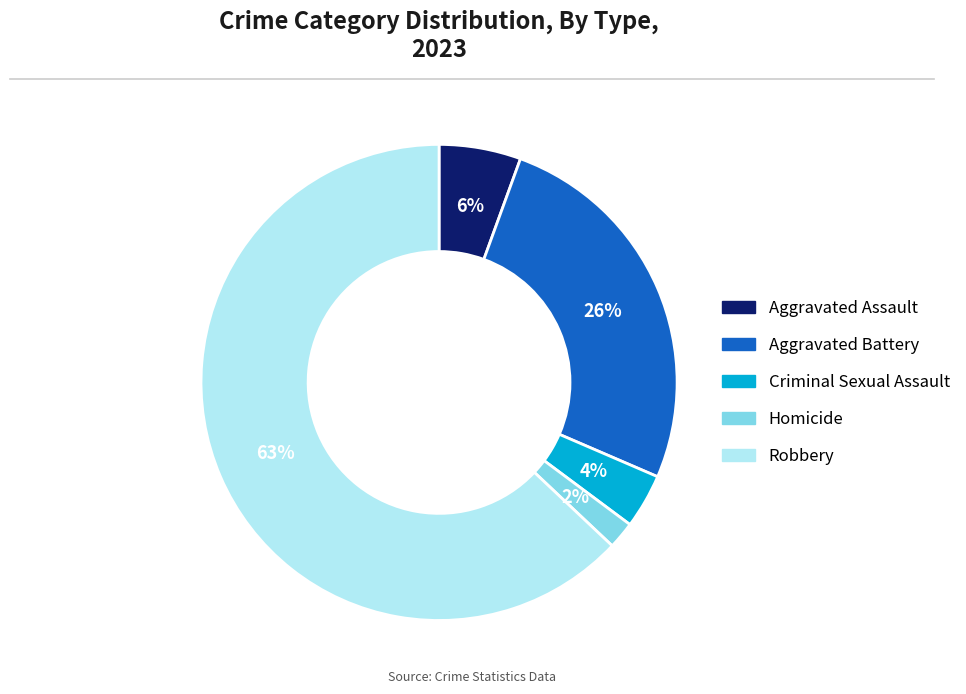

True or false: Aggravated Battery accounts for 26% of the total.

True